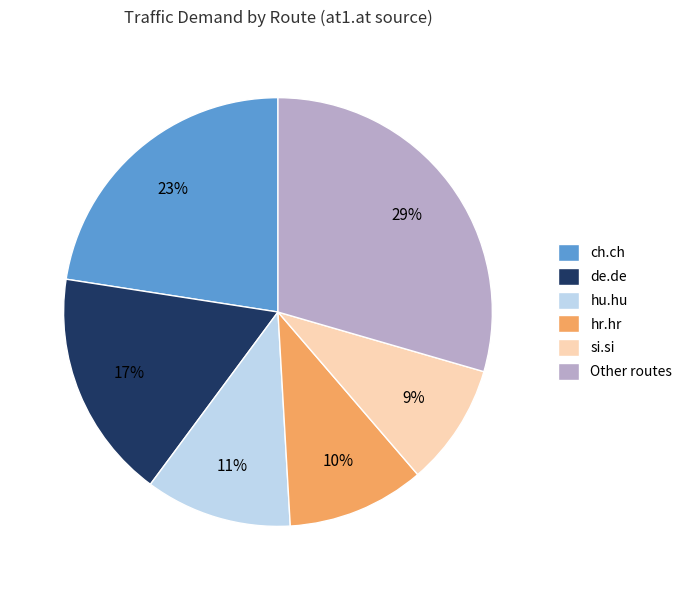

What is the smallest slice in the pie chart?

si.si